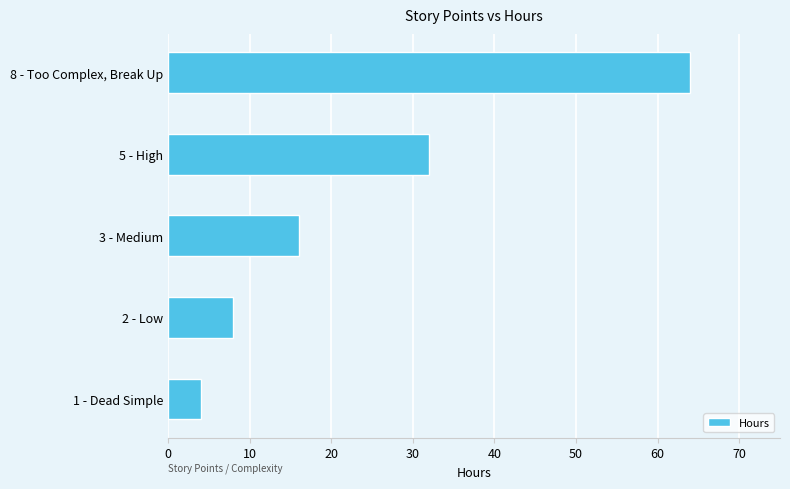

What is the ratio of the value at 5 - High to the value at 8 - Too Complex, Break Up?

0.5